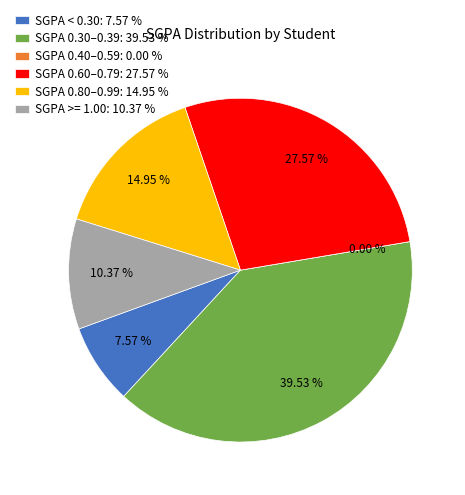

Is TCR19ME091 the majority of the pie?

No